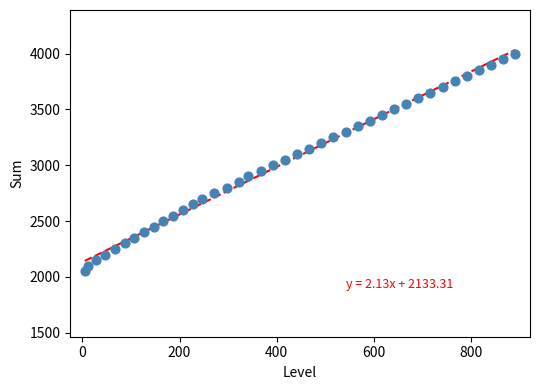

What is the range of Y values (max minus min)?

1950